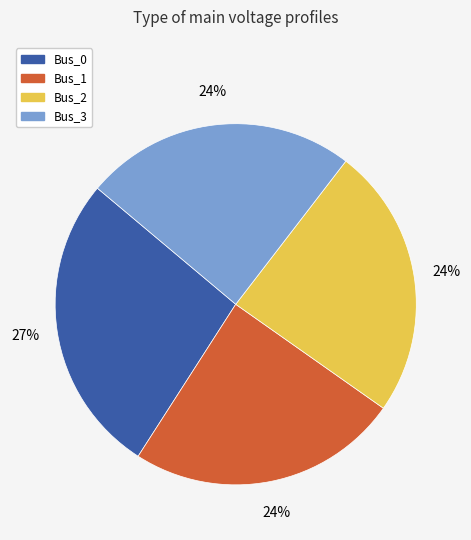

To the nearest percent, what is the difference between the Bus_0 and Bus_3 slice percentages?

3%